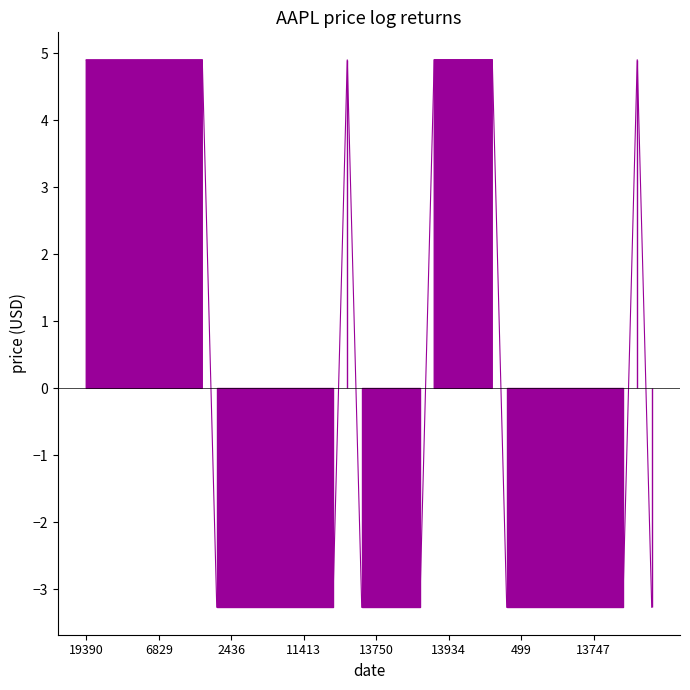

Which label corresponds to the largest value in the chart?

14737